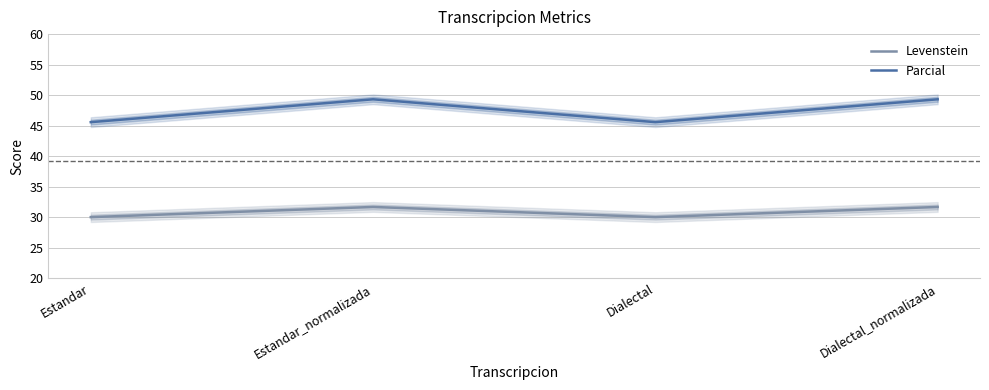

Where is the first local maximum for Levenstein?

Estandar_normalizada